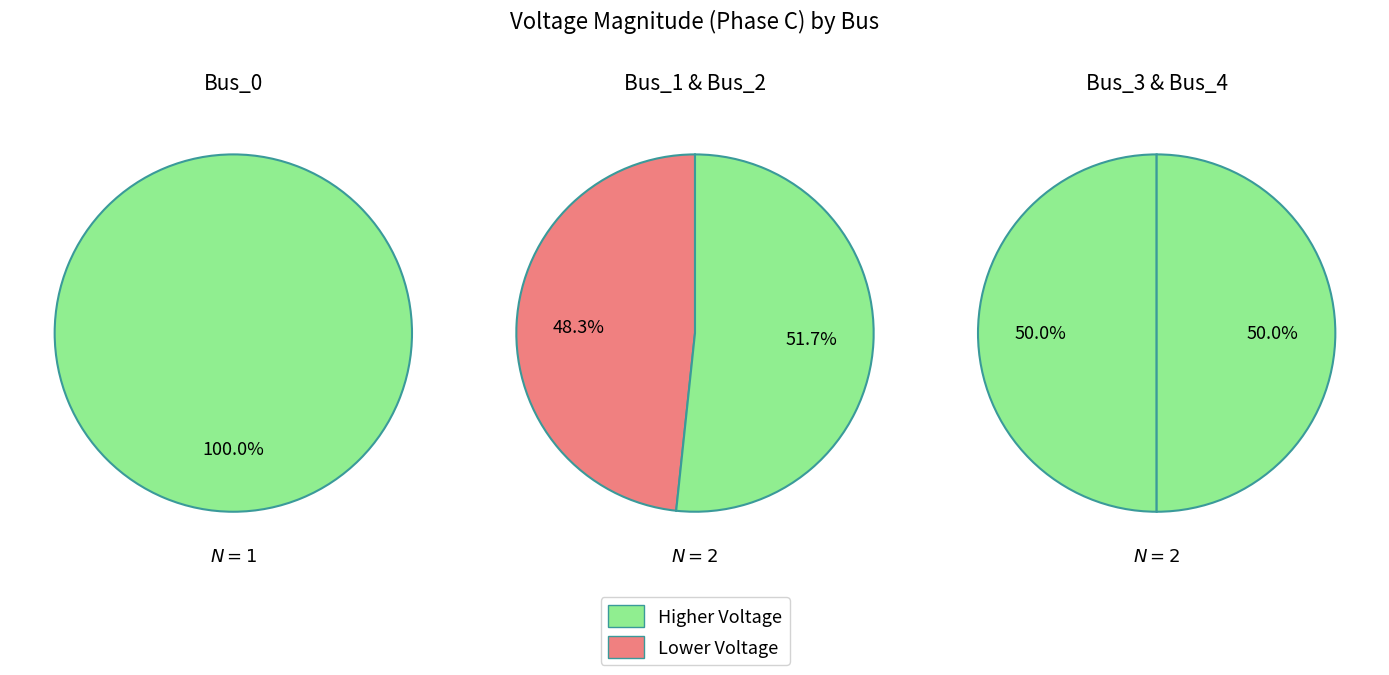

Count the number of slices in the pie.

5